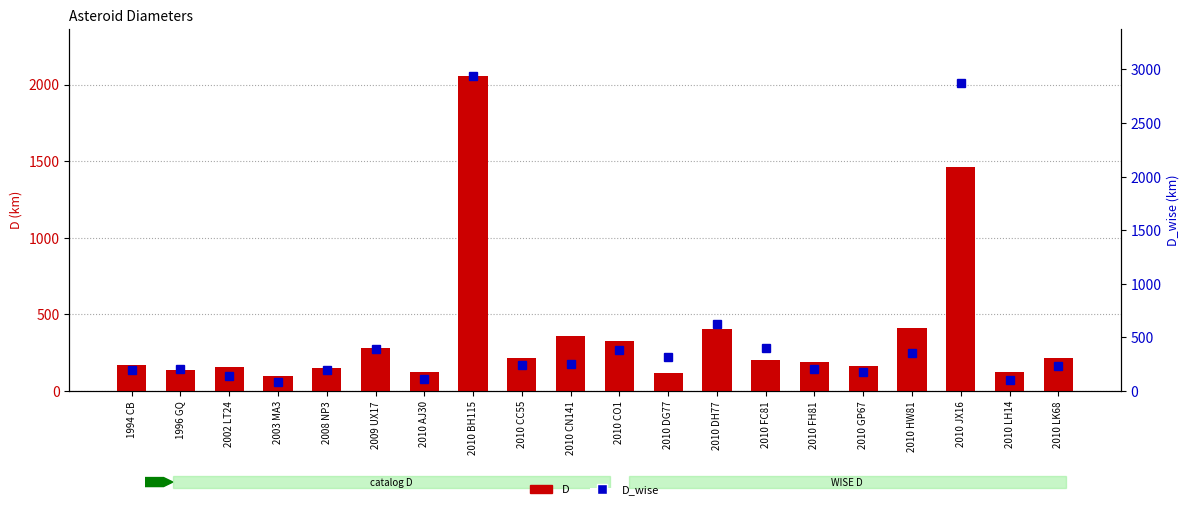

At how many categories does at least one series exceed 1342?

2